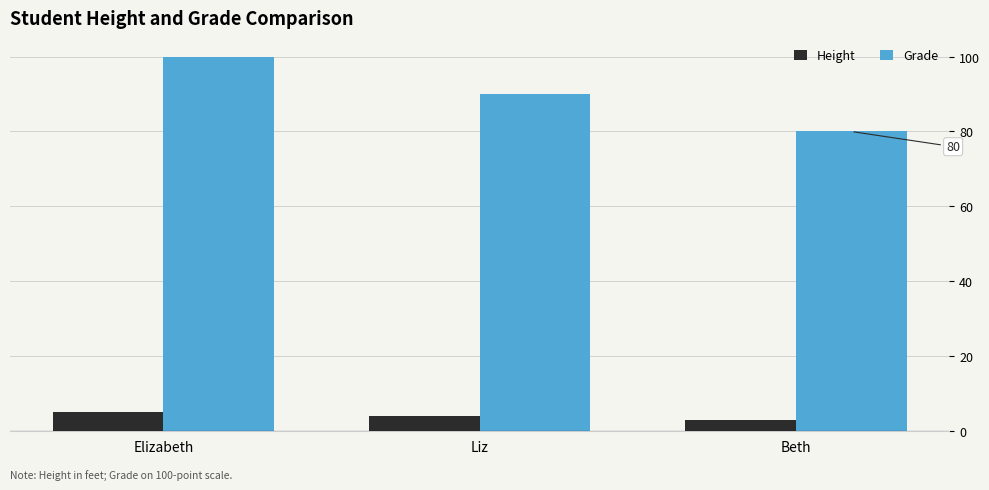

At Beth, list the series in order from smallest to largest.

Height, Grade